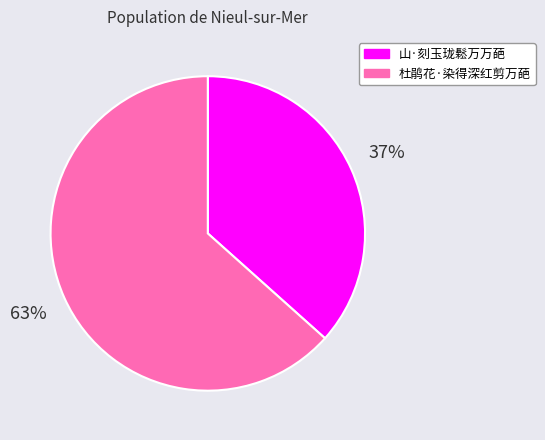

Does 山·刻玉珑鬆万万葩 represent more than half of the total?

No